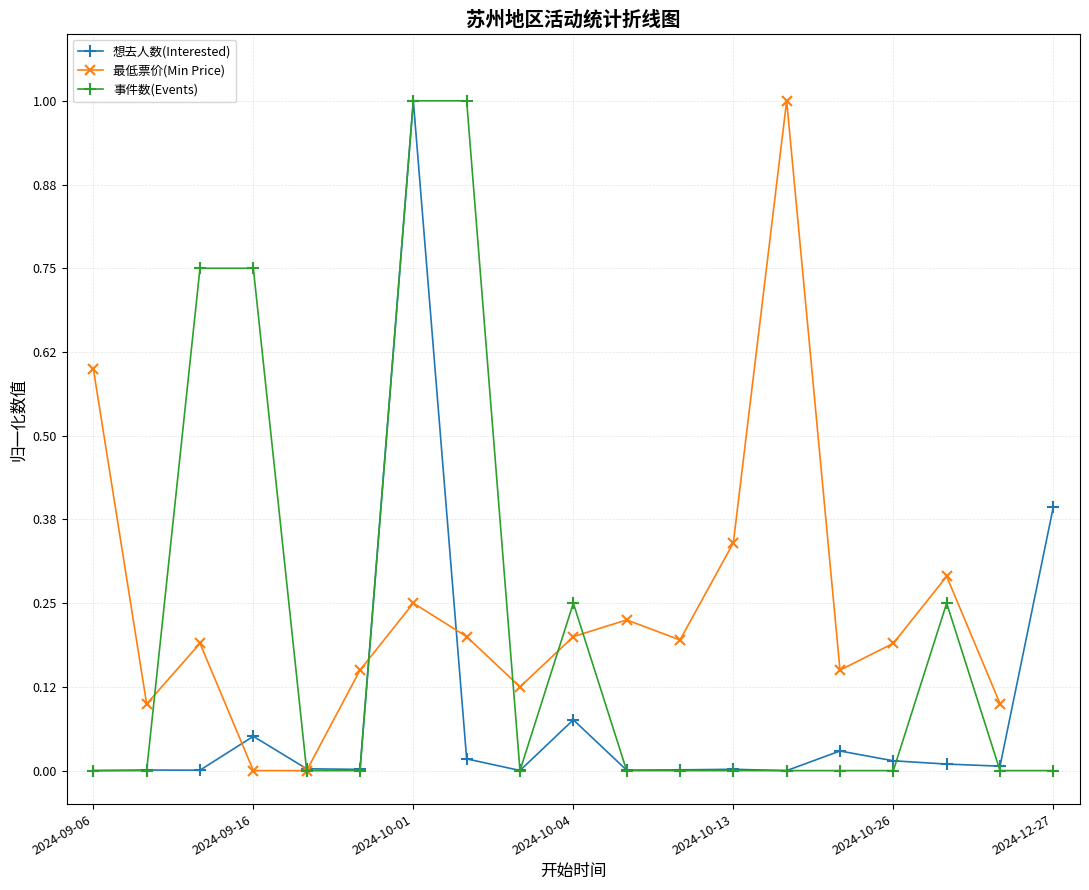

In 想去人数(Interested), how many points are lower than both neighbors (excluding endpoints)?

6